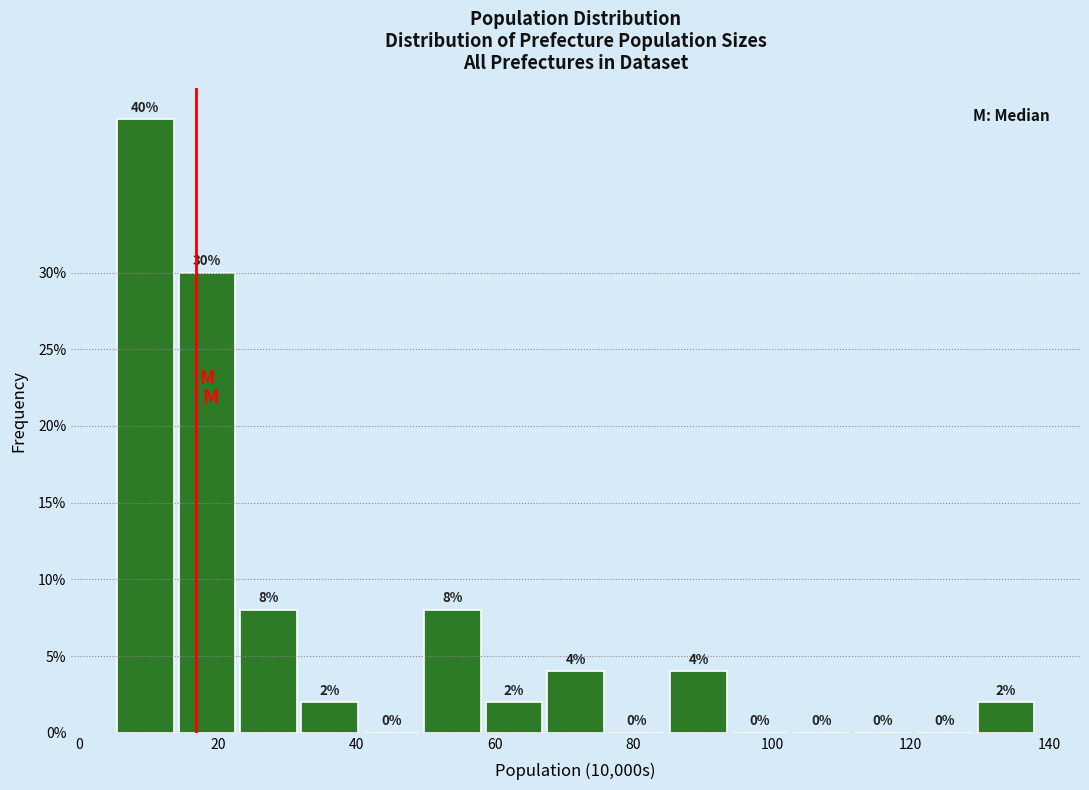

Reading left to right, transcribe this chart: for each bar, give the range it covers on the x-axis and its height. The bar edges are not printed on the chart, so give them approximately, as read against the axis.

6 to 14: 40
14 to 22: 30
22 to 32: 8
32 to 40: 2
40 to 50: 0
50 to 58: 8
58 to 68: 2
68 to 76: 4
76 to 84: 0
84 to 94: 4
94 to 102: 0
102 to 112: 0
112 to 120: 0
120 to 130: 0
130 to 138: 2